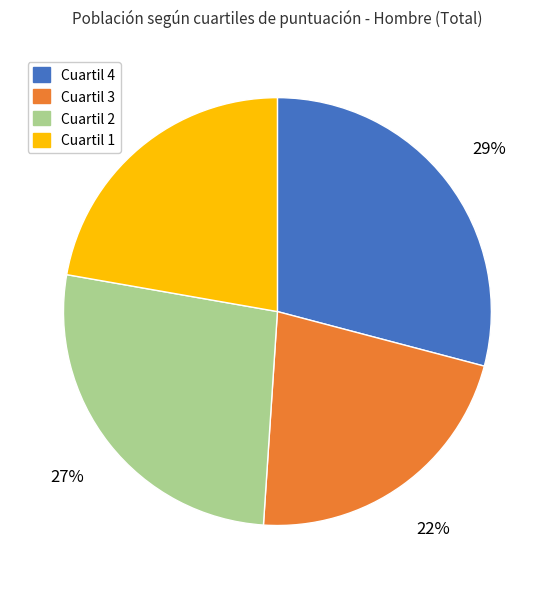

To the nearest percent, what portion does Cuartil 4 represent?

29%